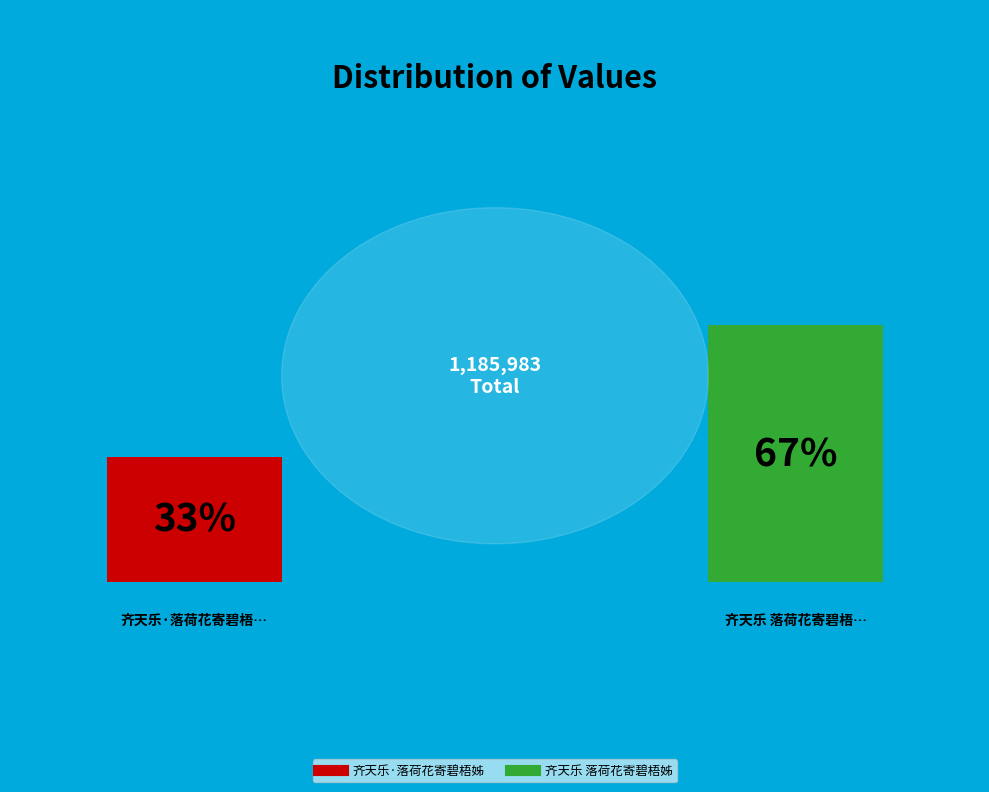

Does any single category account for the majority?

Yes